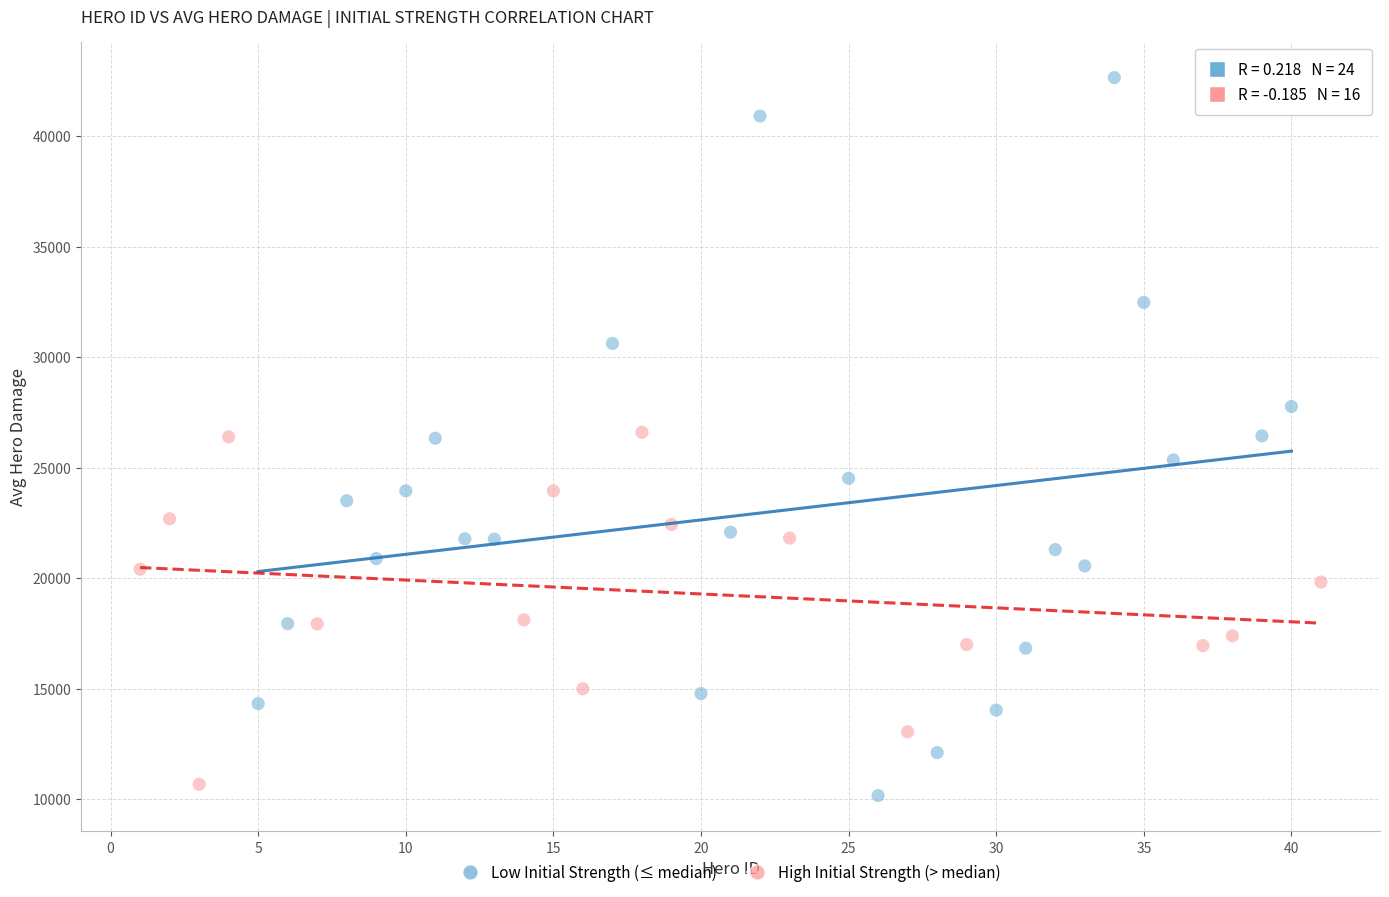

Which series has the largest Y range (max minus min)?

Low Initial Strength (≤ median)